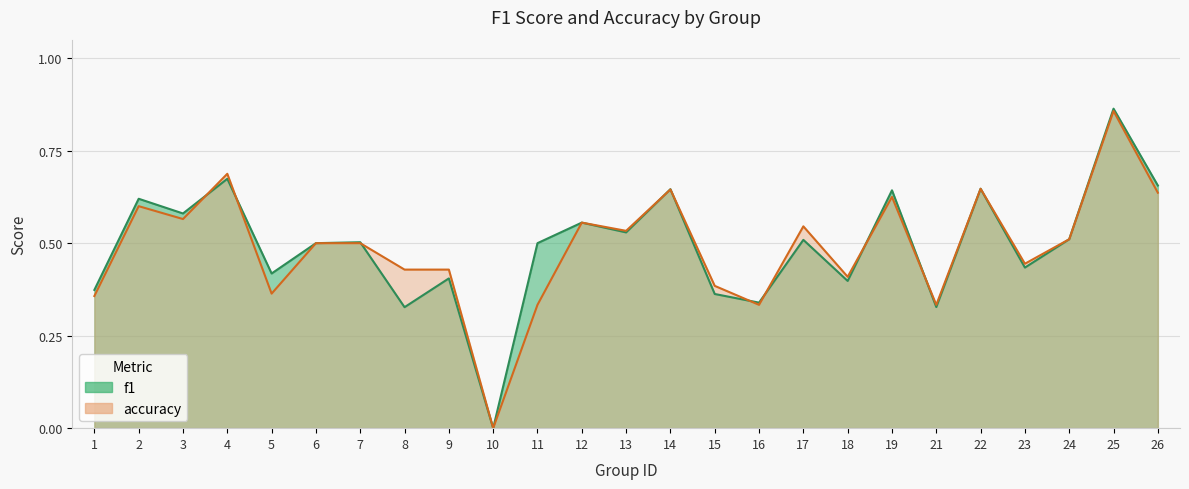

List the series in order of their peak value, highest first.

f1, accuracy